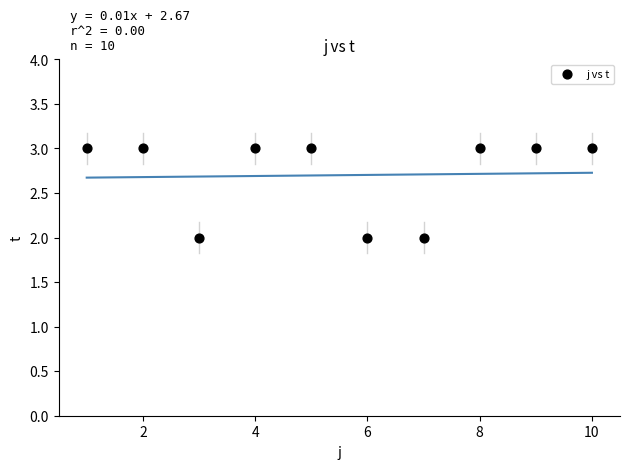

What is the average X value?

6